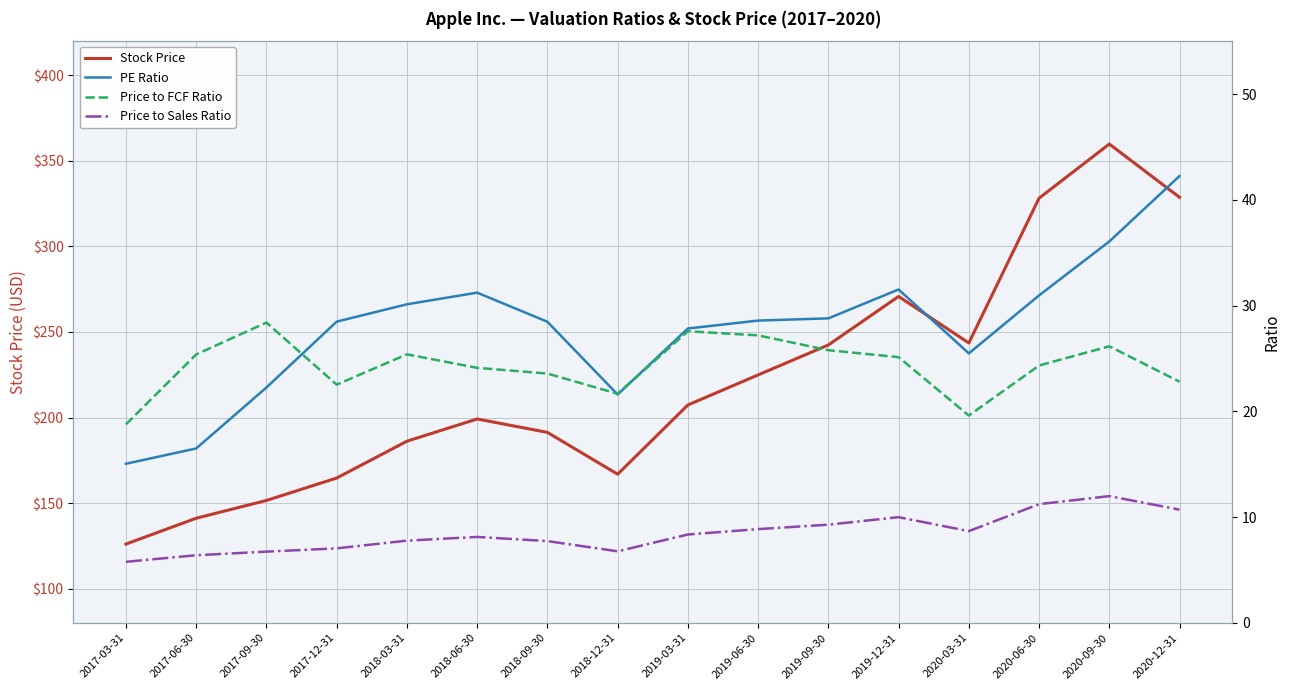

At which label is PE Ratio closest to 28?

2019-03-31